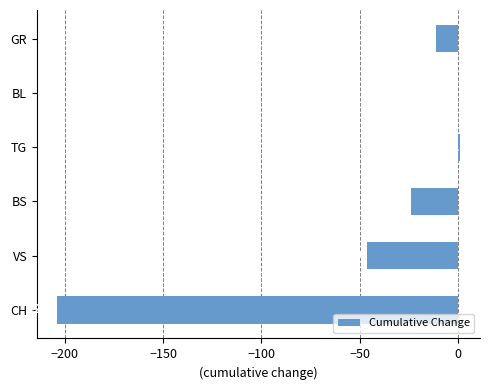

True or false: the data shows -11 at GR.

True